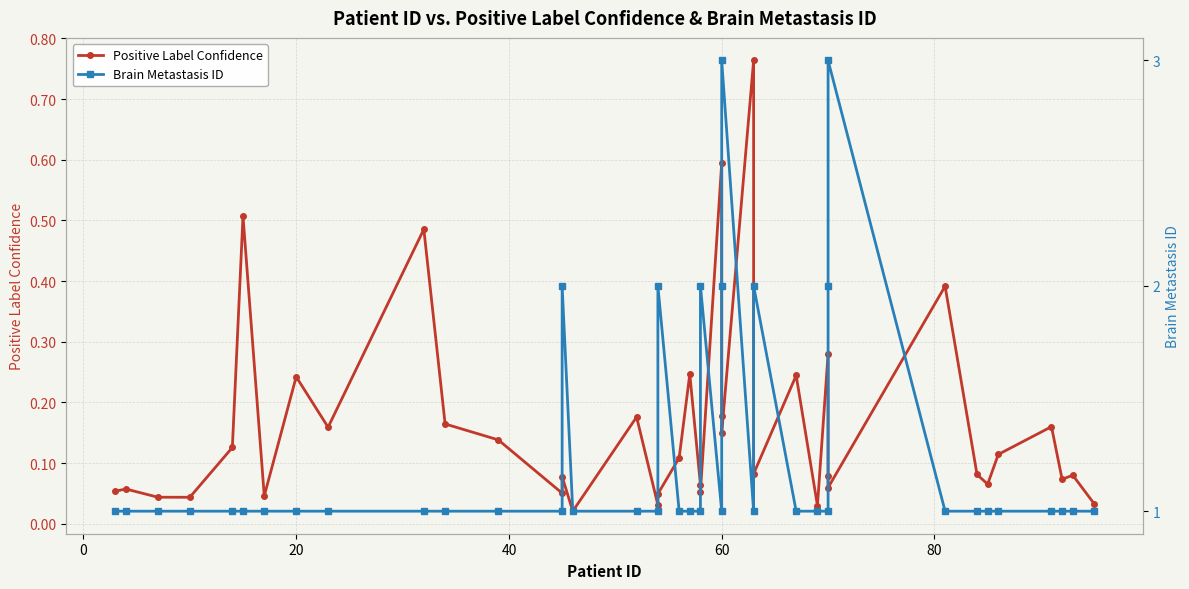

True or false: Brain Metastasis ID and Positive Label Confidence intersect in this chart.

False